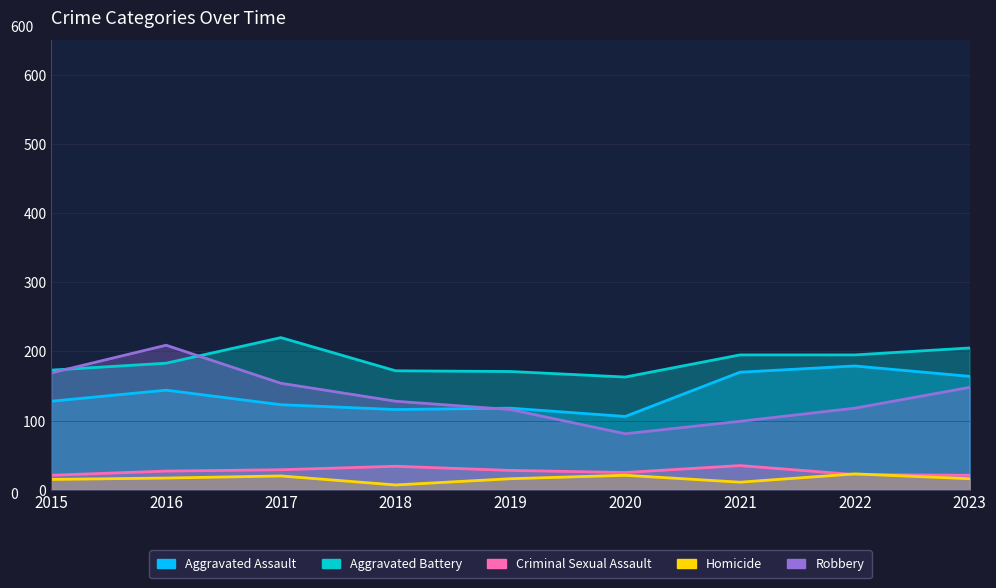

At which label does Robbery first exceed 128?

2015